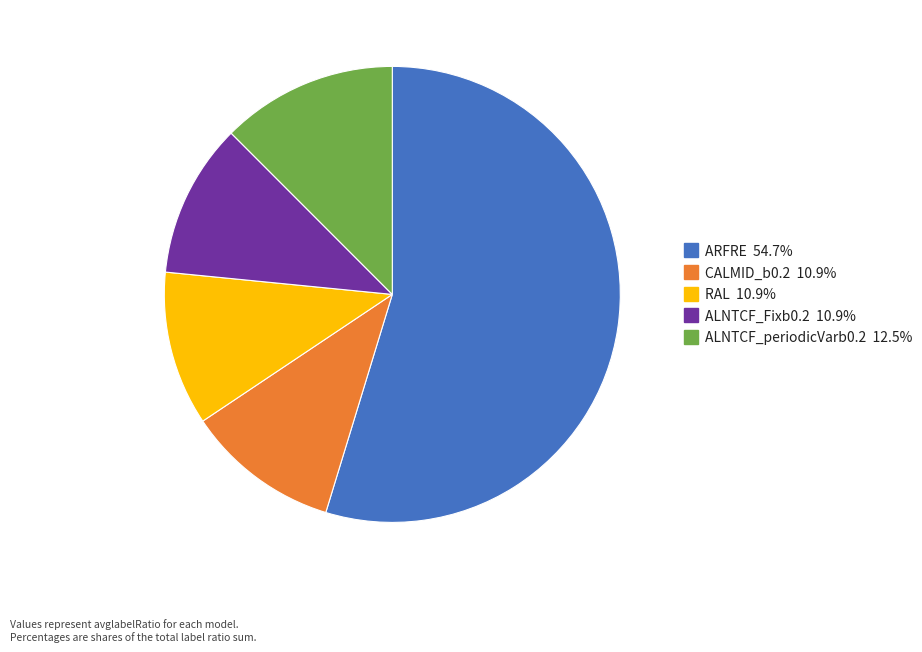

Combined, do ALNTCF_periodicVarb0.2 and ARFRE account for over 50%?

Yes